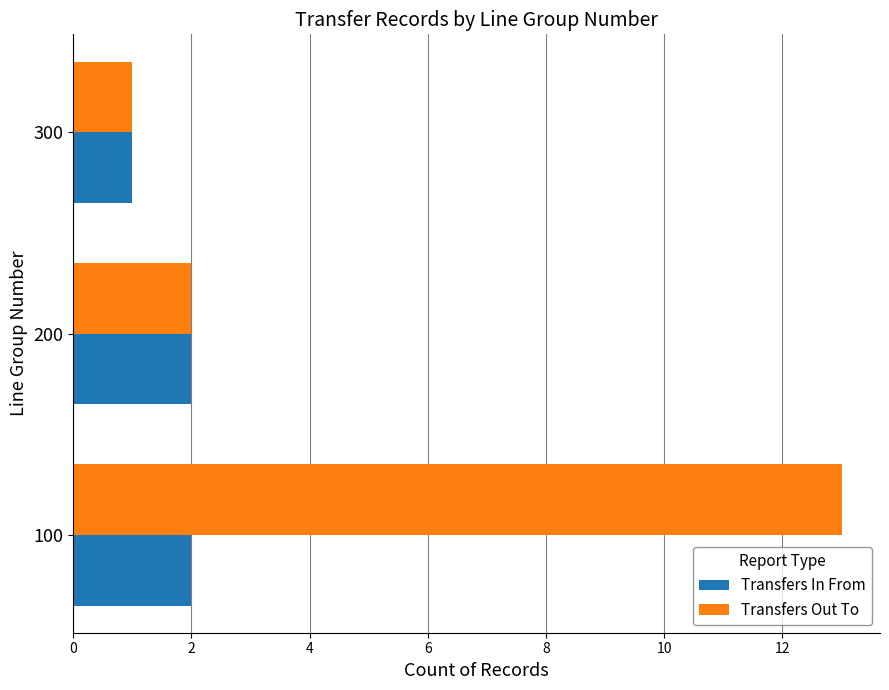

Is it true that Transfers Out To equals 20 at 100?

False